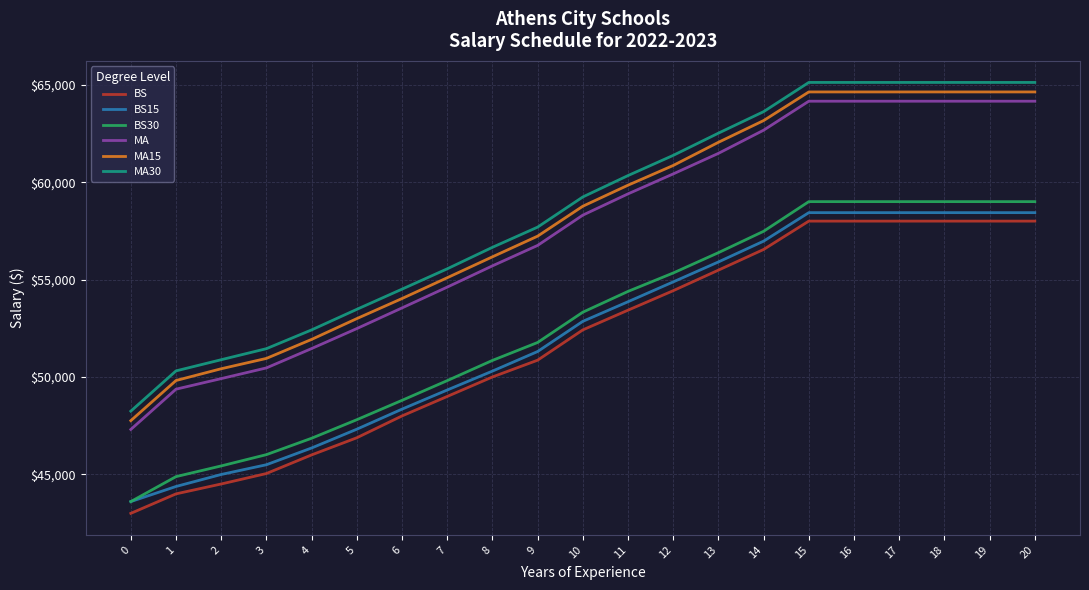

What is the spread (max minus min) of values at 15?

7118.0